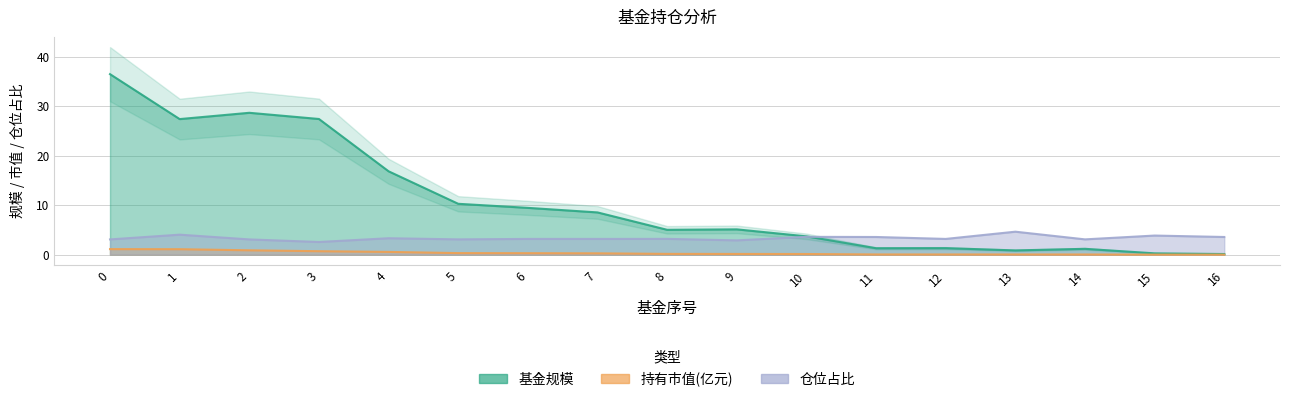

What is the sum of all 持有市值(亿元) values?

5.9